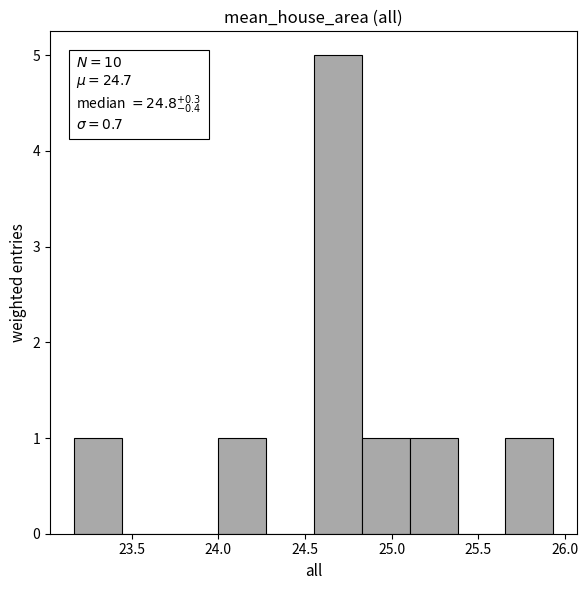

Which range on the x-axis has the tallest bar?

24.55 to 24.85